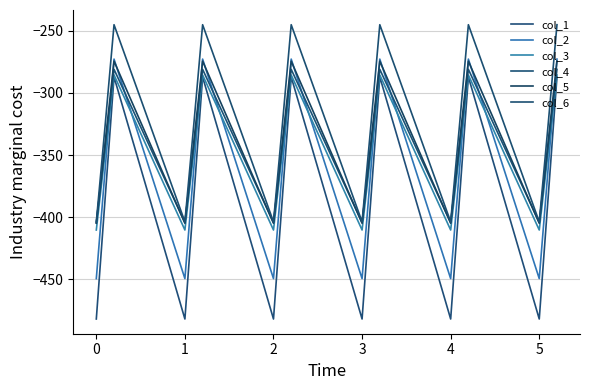

What is the lowest value of the col_6 series?

-403.8